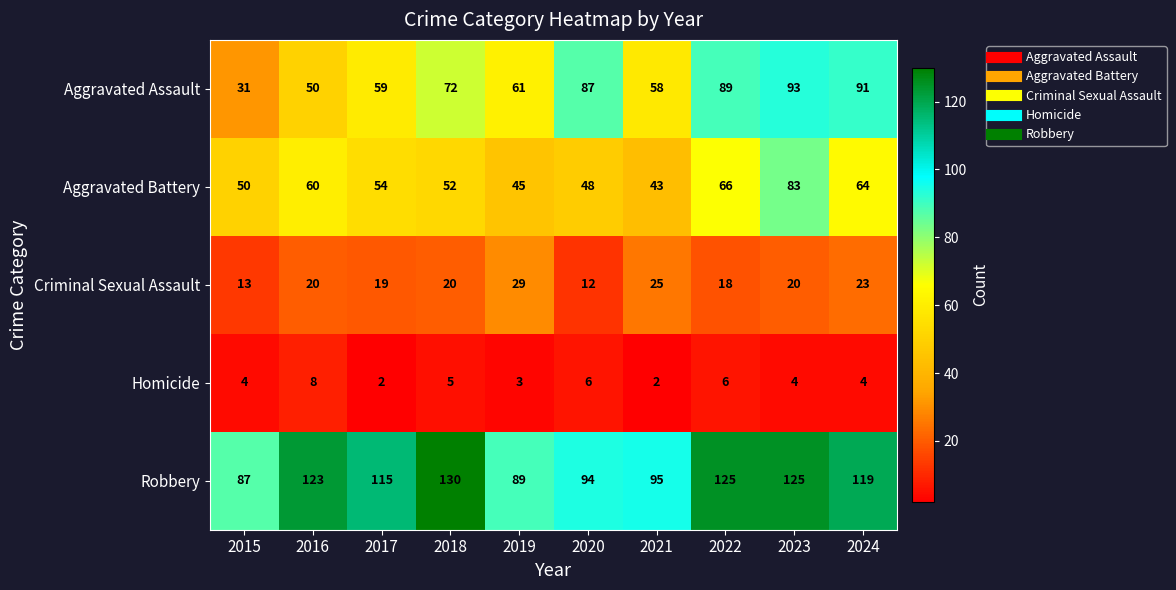

What is the average value of the Aggravated Assault series?

69